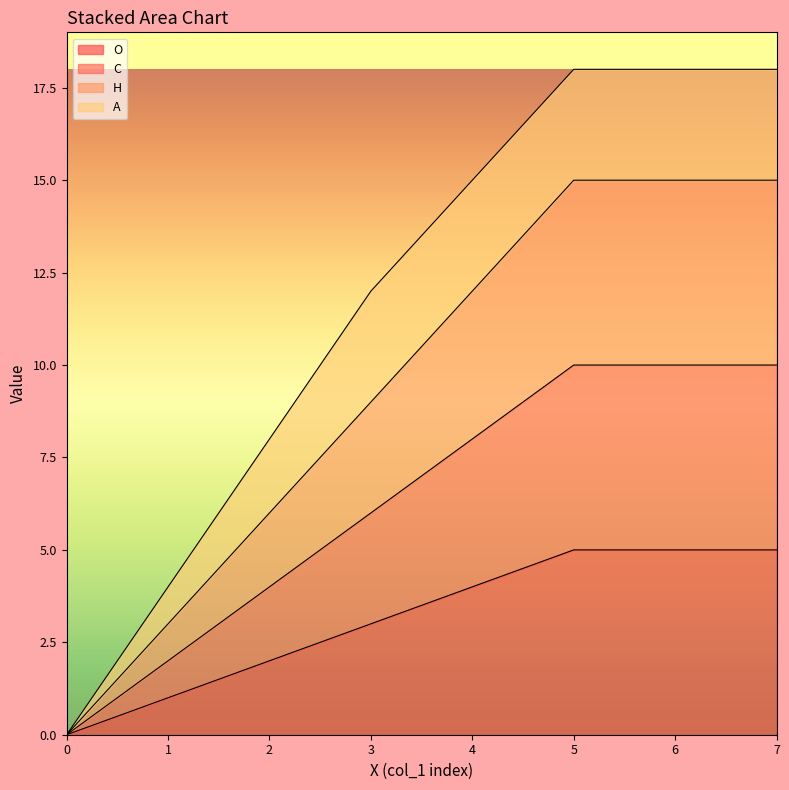

True or false: H has more than 1 points higher than both neighbors.

False